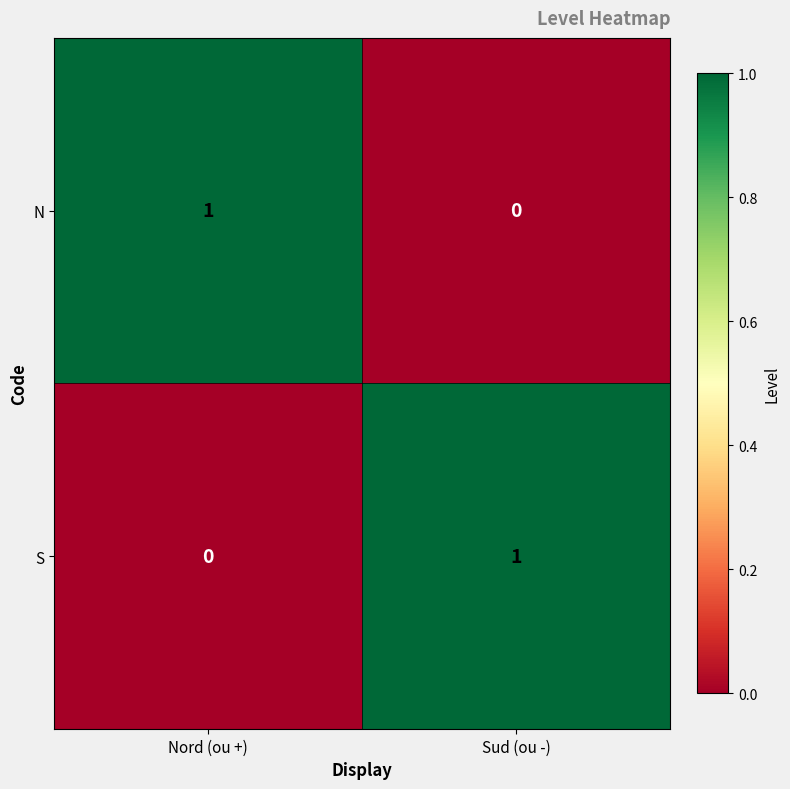

Is it true that N equals 0 at Sud (ou -)?

True